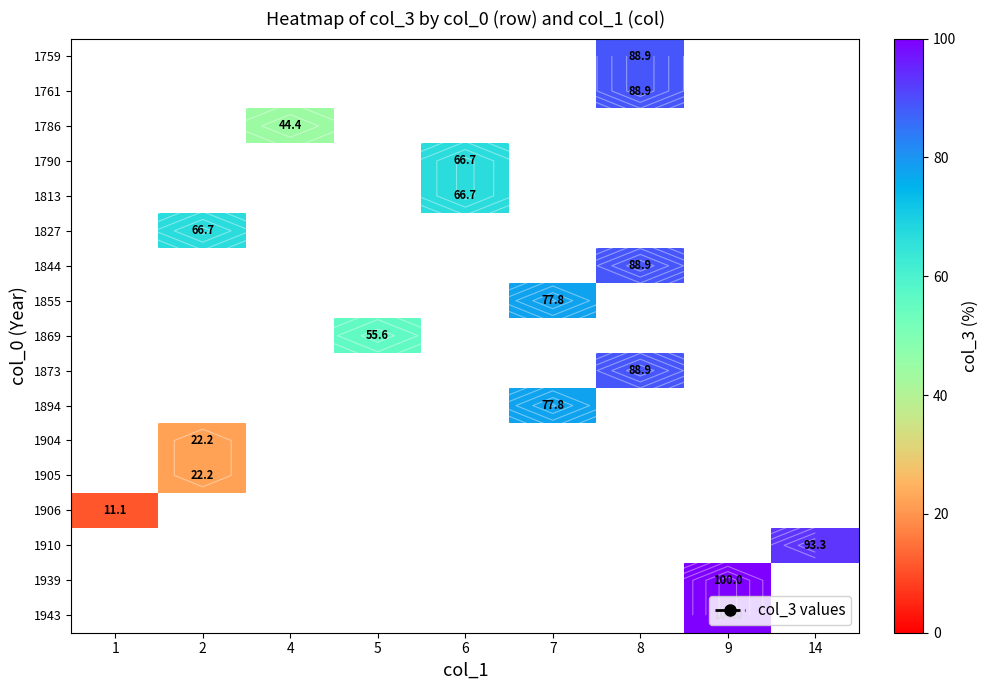

Which category has the lowest value across all series?

1